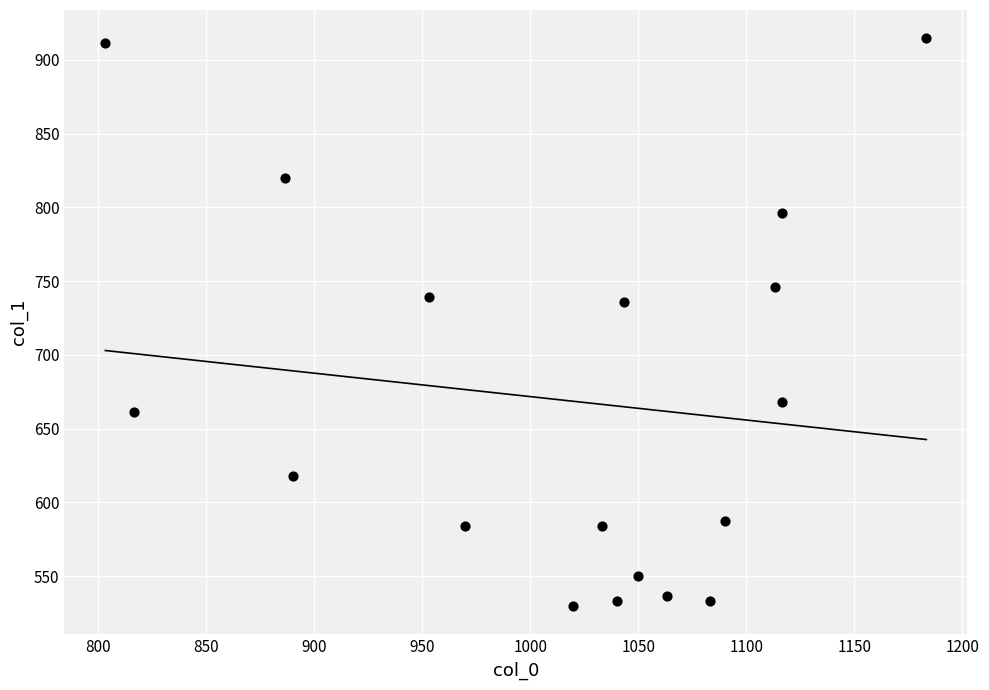

What is the range of X values (max minus min)?

380.0